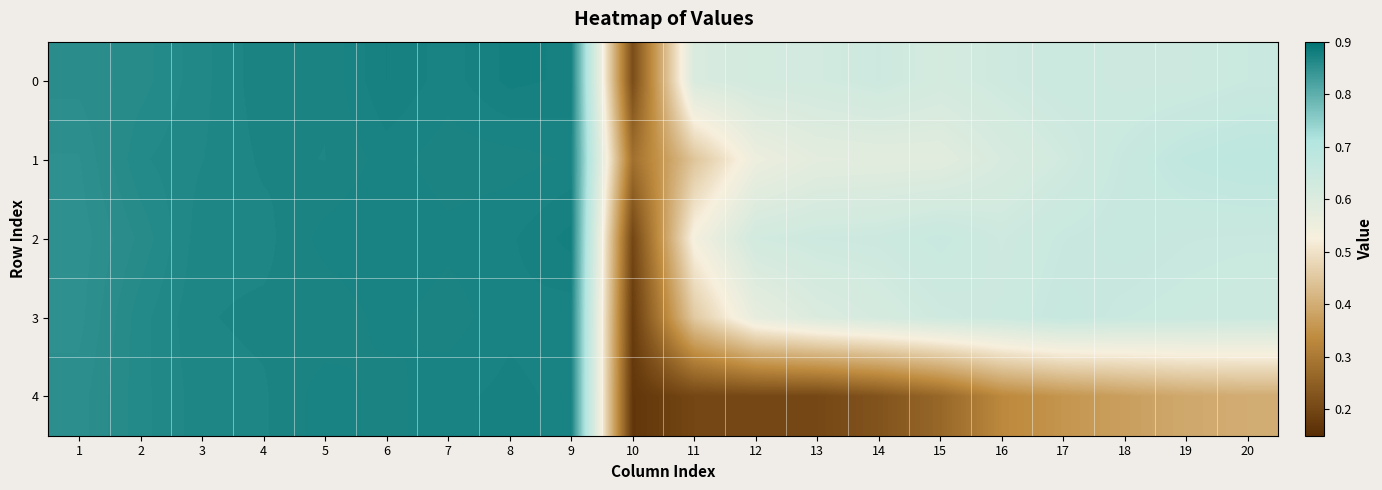

Reading left to right, extract all data points from this chart.

0: 1=0.9	2=0.9	3=0.9	4=0.9	5=0.9	6=0.9	7=0.9	8=0.9	9=0.9	10=0.2	11=0.6	12=0.6	13=0.6	14=0.6	15=0.6	16=0.6	17=0.6	18=0.6	19=0.6	20=0.6
1: 1=0.8	2=0.9	3=0.9	4=0.9	5=0.9	6=0.9	7=0.9	8=0.9	9=0.9	10=0.3	11=0.4	12=0.6	13=0.6	14=0.6	15=0.6	16=0.6	17=0.6	18=0.7	19=0.7	20=0.7
2: 1=0.8	2=0.9	3=0.9	4=0.9	5=0.9	6=0.9	7=0.9	8=0.9	9=0.9	10=0.2	11=0.5	12=0.6	13=0.6	14=0.6	15=0.7	16=0.6	17=0.7	18=0.7	19=0.7	20=0.6
3: 1=0.8	2=0.9	3=0.9	4=0.9	5=0.9	6=0.9	7=0.9	8=0.9	9=0.9	10=0.2	11=0.5	12=0.6	13=0.6	14=0.6	15=0.6	16=0.6	17=0.7	18=0.6	19=0.6	20=0.6
4: 1=0.9	2=0.9	3=0.9	4=0.9	5=0.9	6=0.9	7=0.9	8=0.9	9=0.9	10=0.2	11=0.2	12=0.2	13=0.2	14=0.2	15=0.3	16=0.3	17=0.4	18=0.4	19=0.4	20=0.4